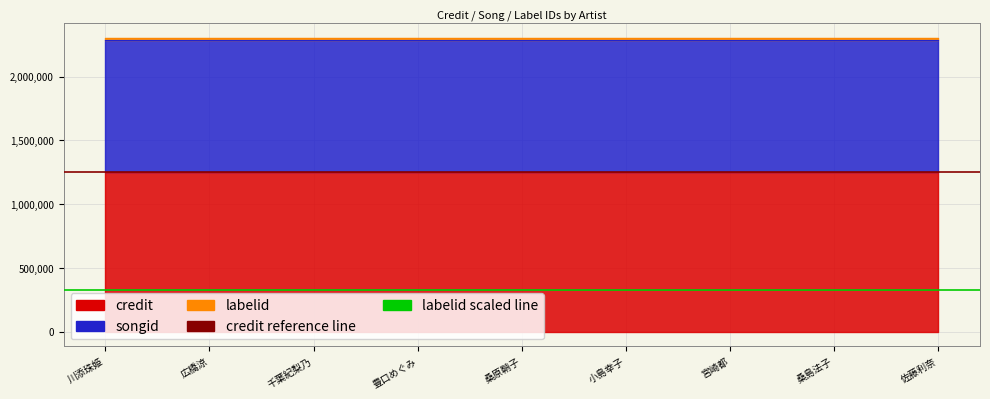

True or false: songid has a value of 582763 at 桑島法子.

False